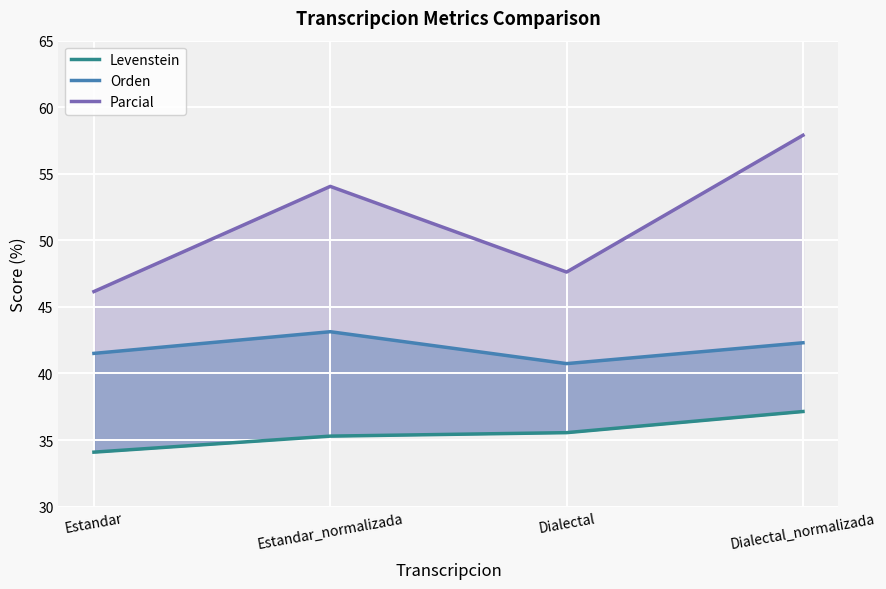

Does the chart display data point markers on the line(s)?

No